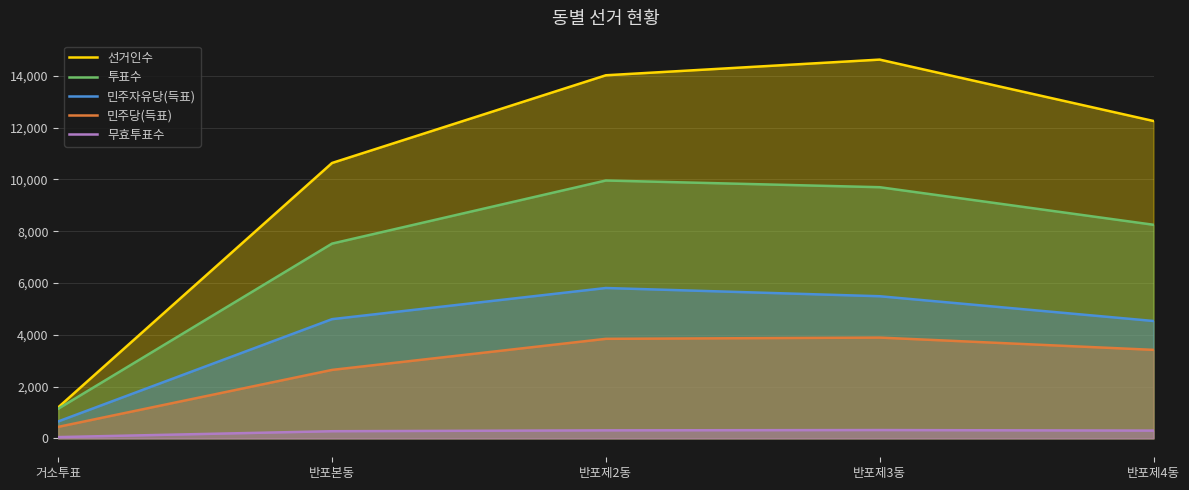

How many lines are shown in the chart?

5